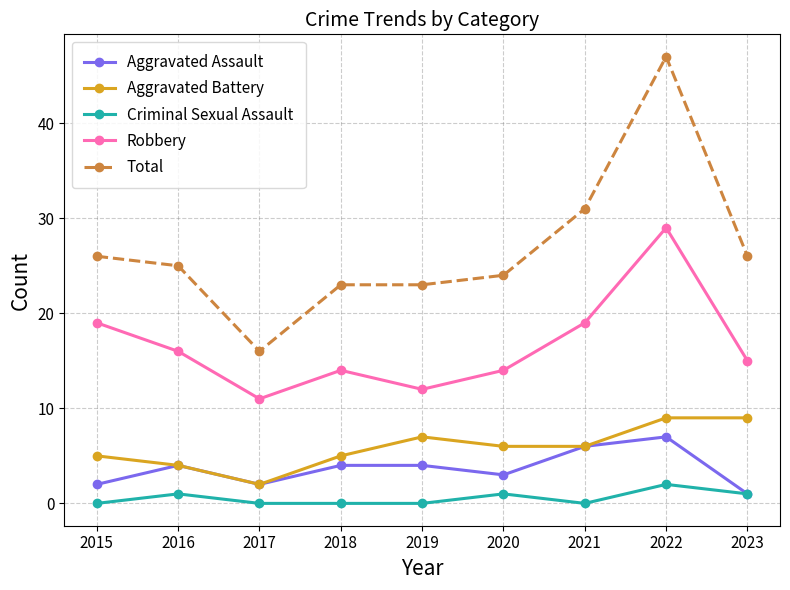

The value of Criminal Sexual Assault at 2016 is 1. True or false?

True